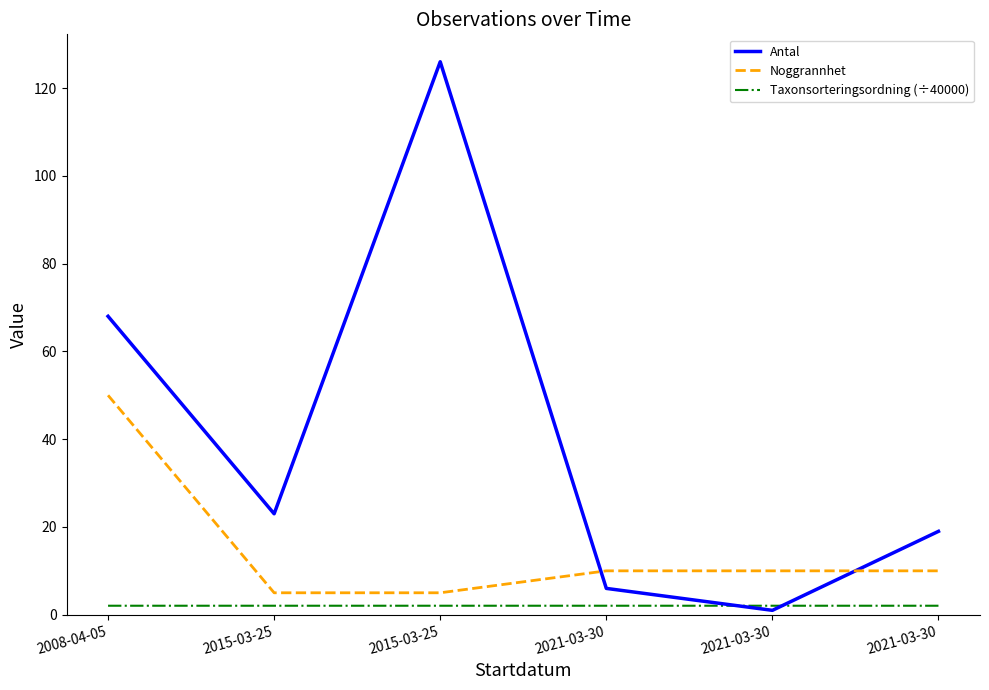

Does the chart have visible grid lines?

No